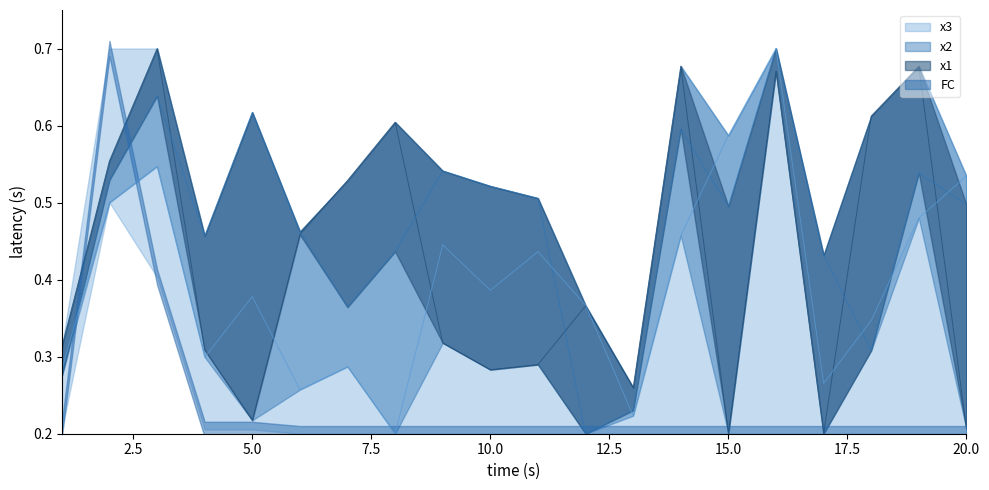

What is the highest value of the x3 series?

0.7